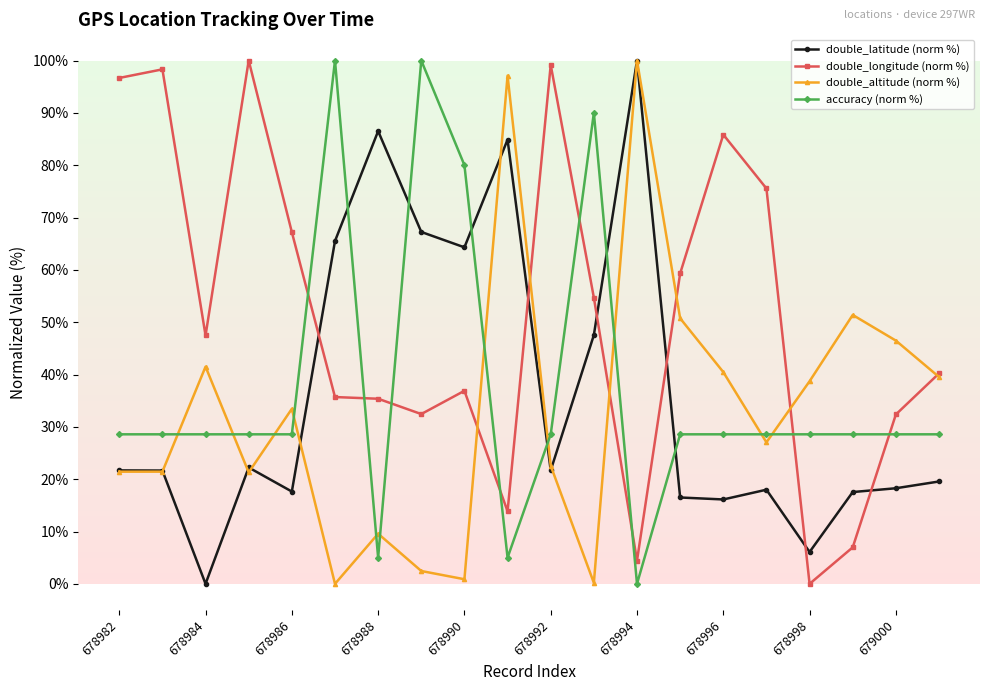

What is the value of the double_longitude (norm %) point at the 14th from the left?

59.3